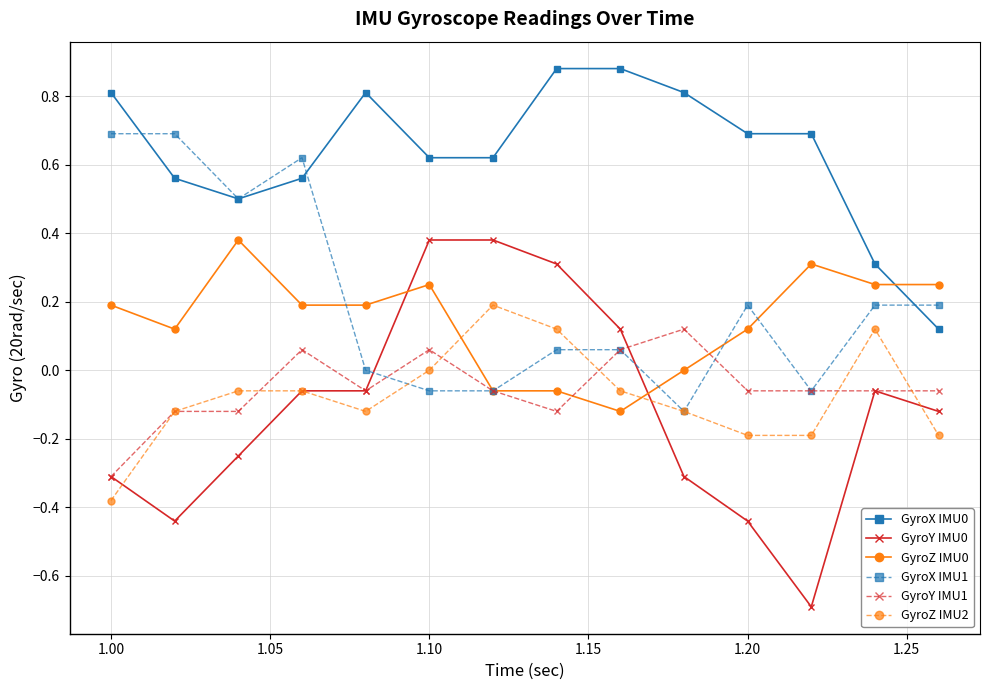

How many times do GyroZ IMU0 and GyroZ IMU2 cross each other?

2